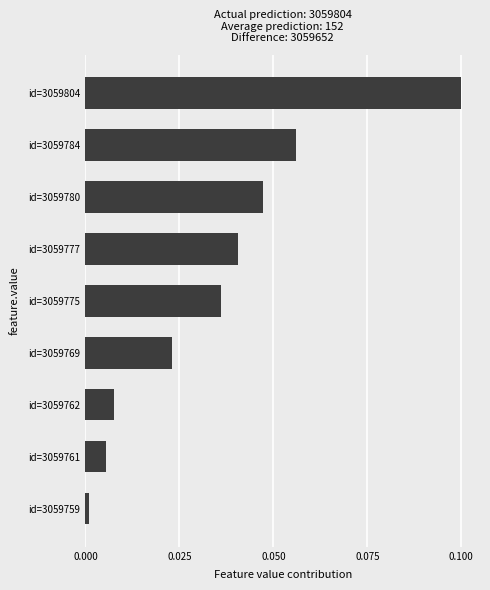

Which label corresponds to the largest value in the chart?

id=3059804